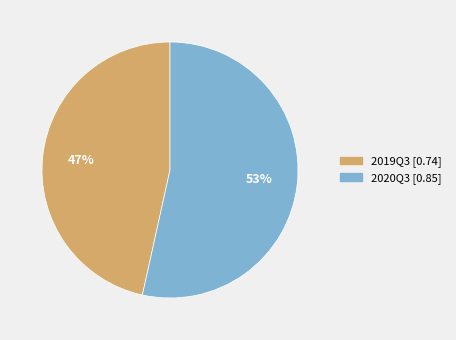

Between 2020Q3 and 2019Q3, which is larger?

2020Q3